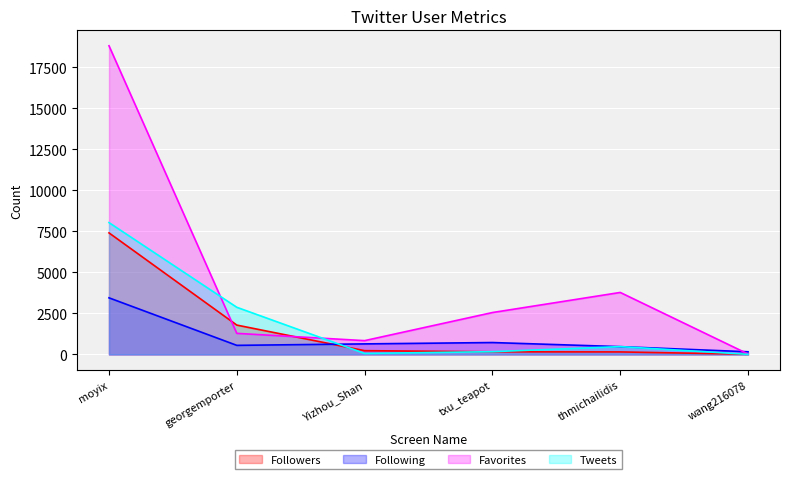

What is the value of the Favorites point at the 5th from the left?

3779